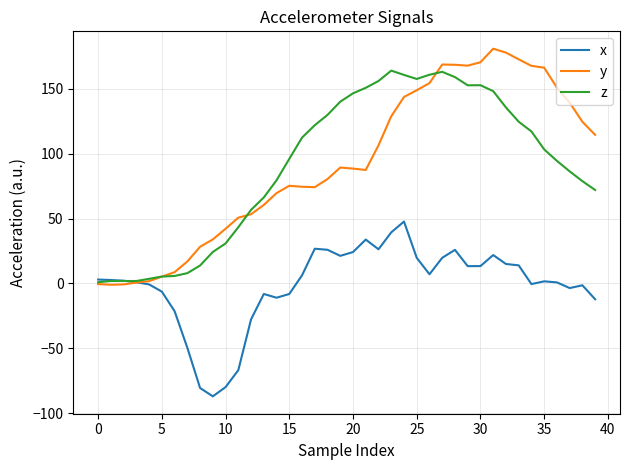

What is the average value of the x series?

-1.3